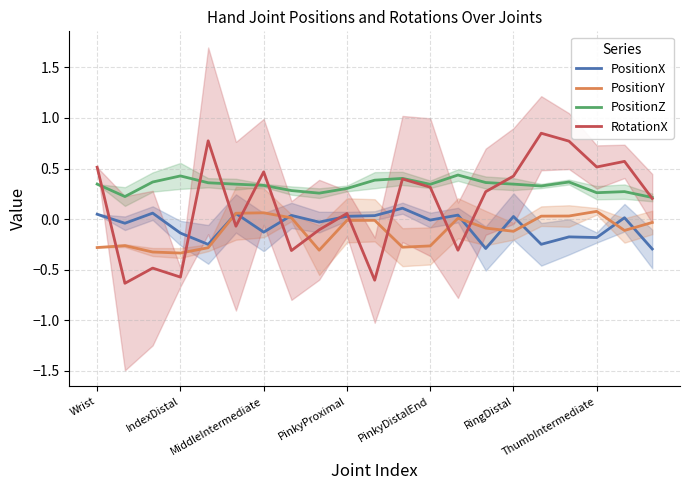

Is it true that PositionX equals -0.0 at PinkyDistalEnd?

True